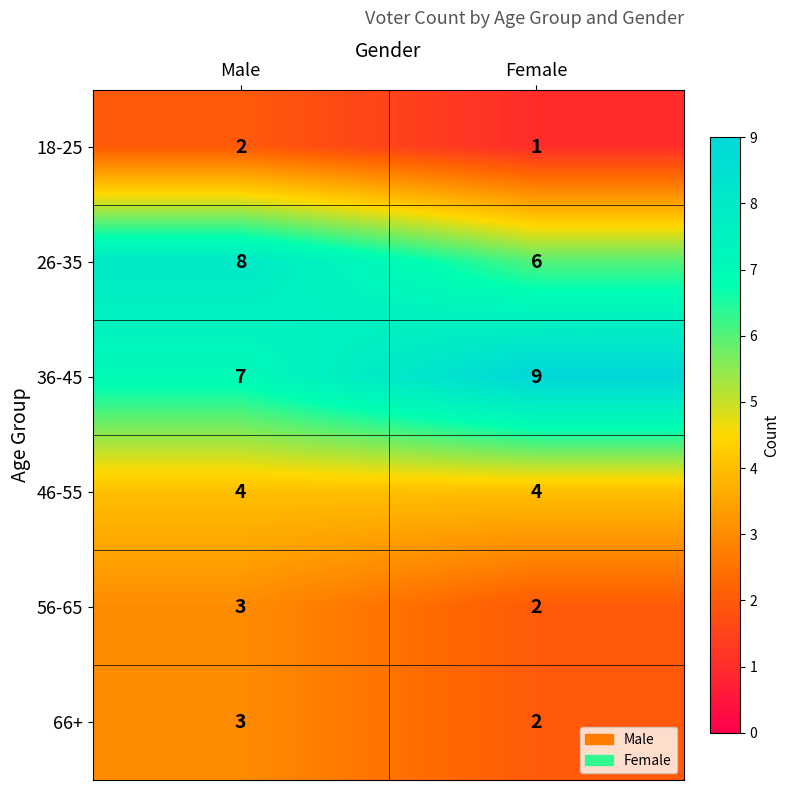

At which category does the chart reach its peak across all series?

Female